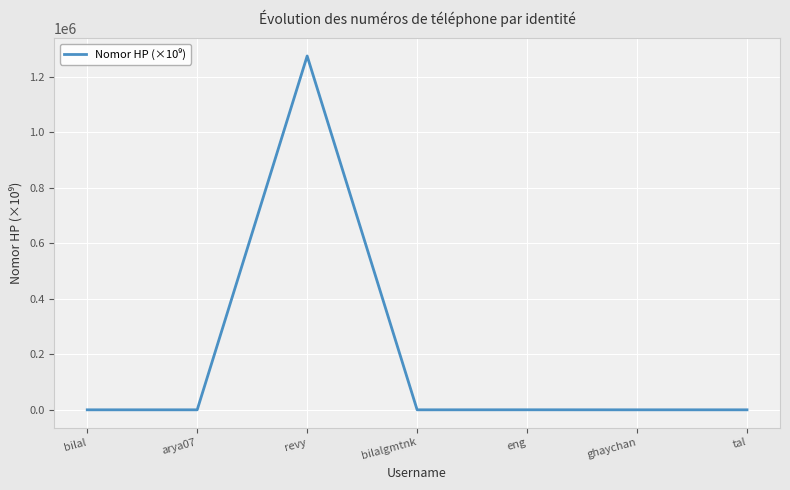

At which category does the data reach its first local peak?

revy